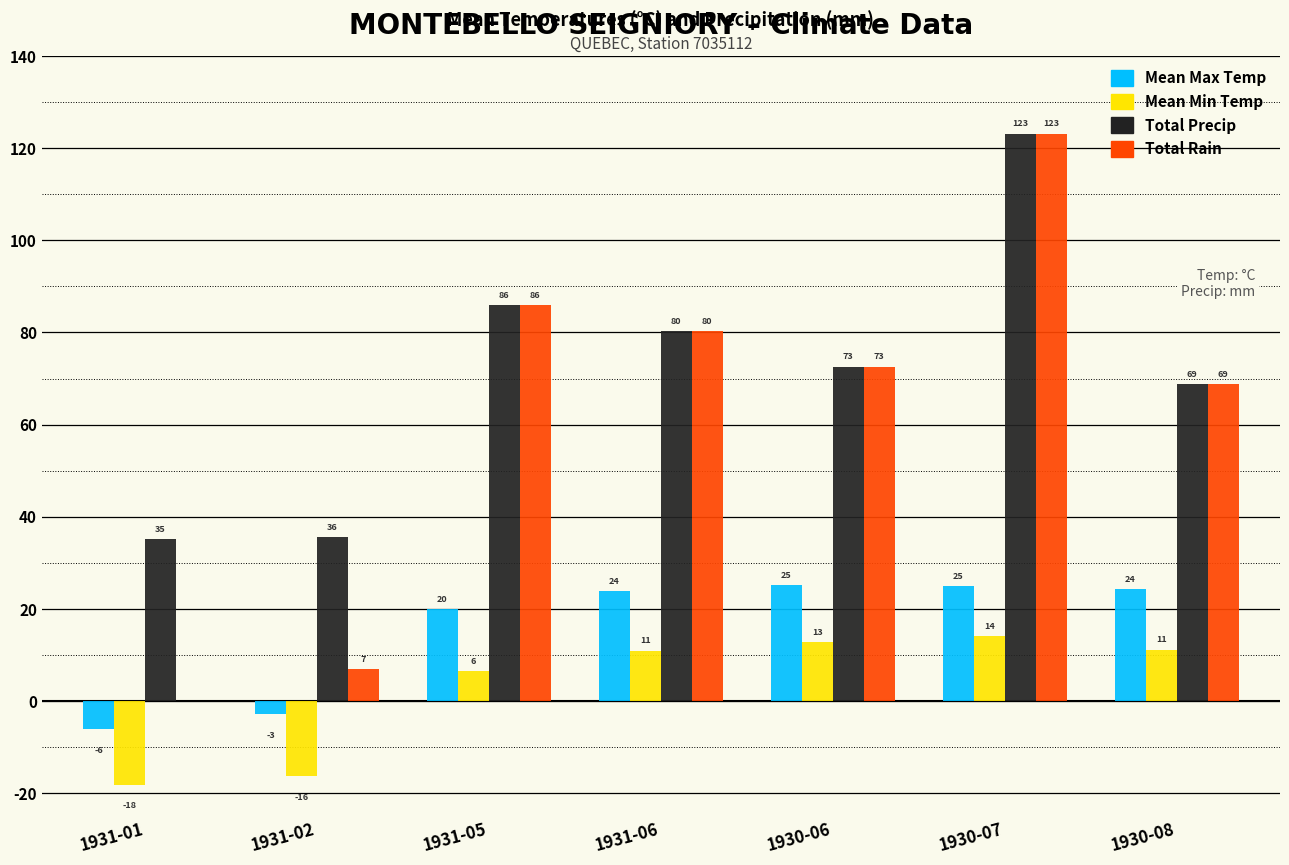

What is the sum of the Total Precip values at 1931-05 and 1930-07?

209.1